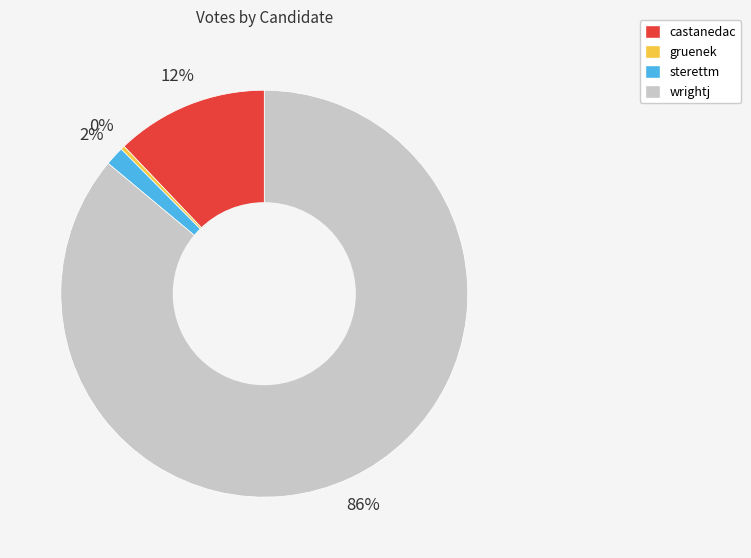

How many slices are in this pie chart?

4